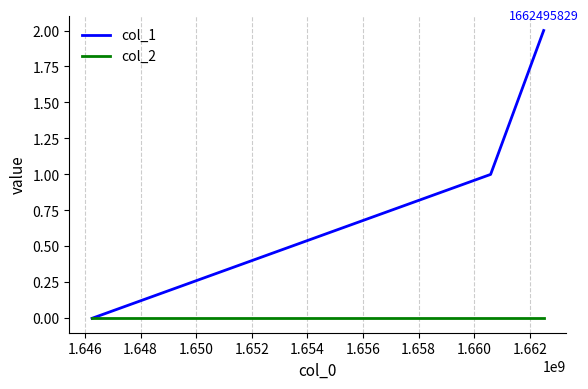

Which series has the largest total across all categories?

col_1